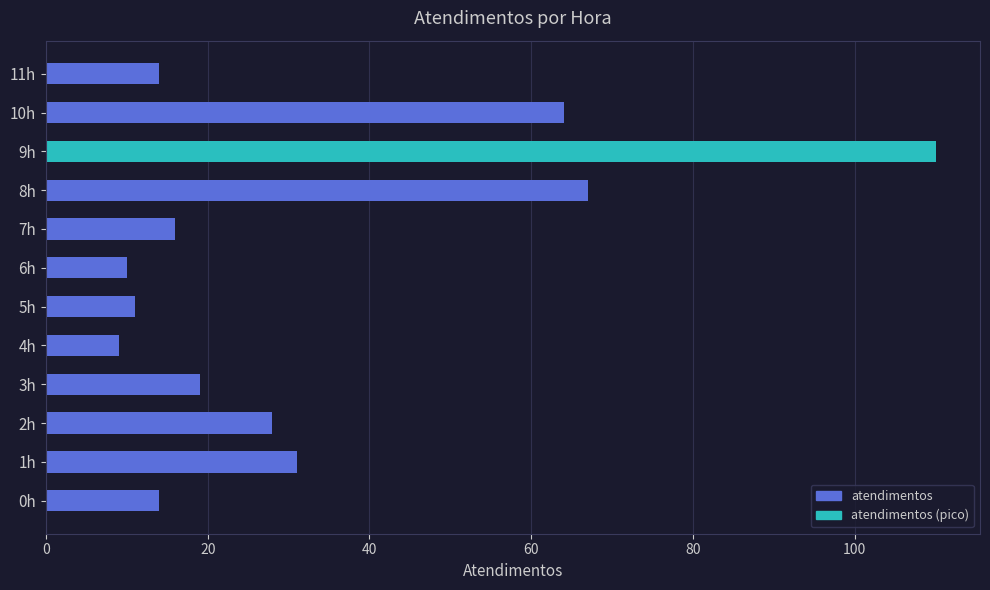

True or false: the data shows 19 at 0h.

False